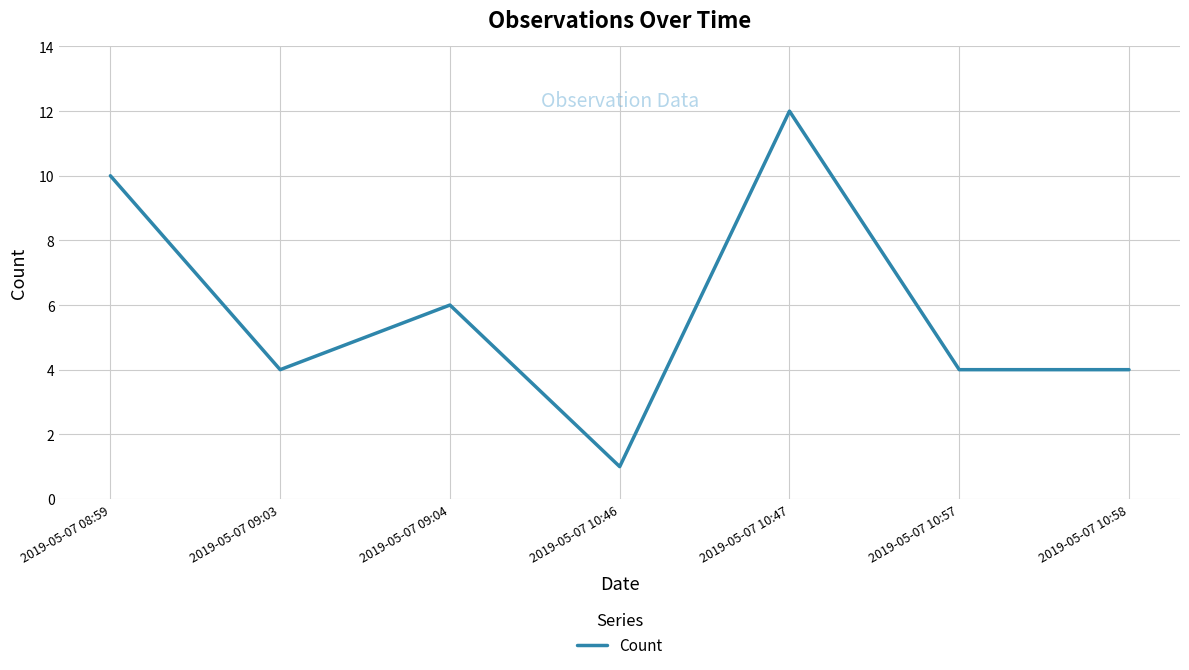

What is the minimum value shown in the chart?

1